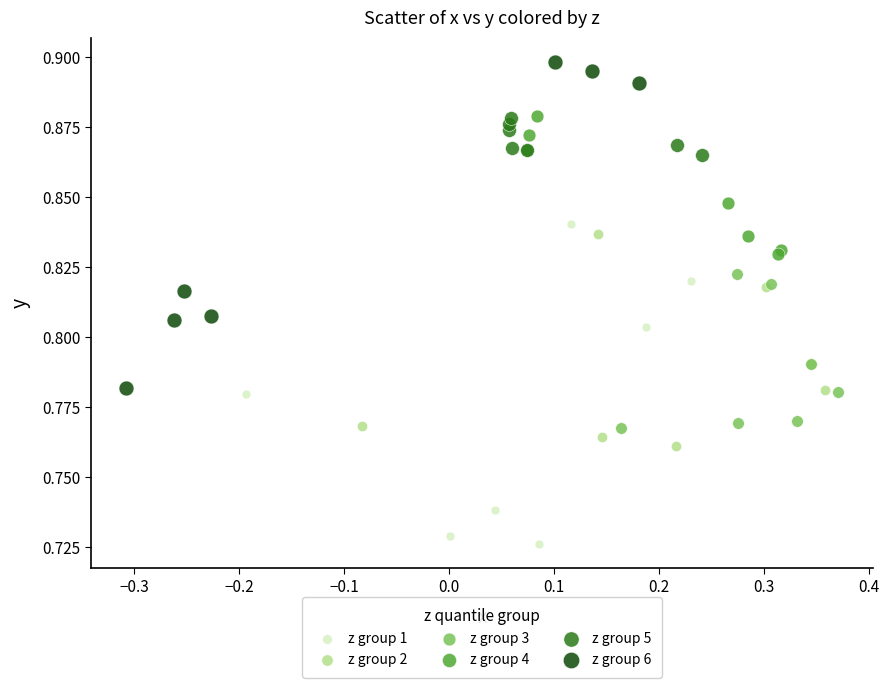

Which series contains the highest Y value?

z group 6